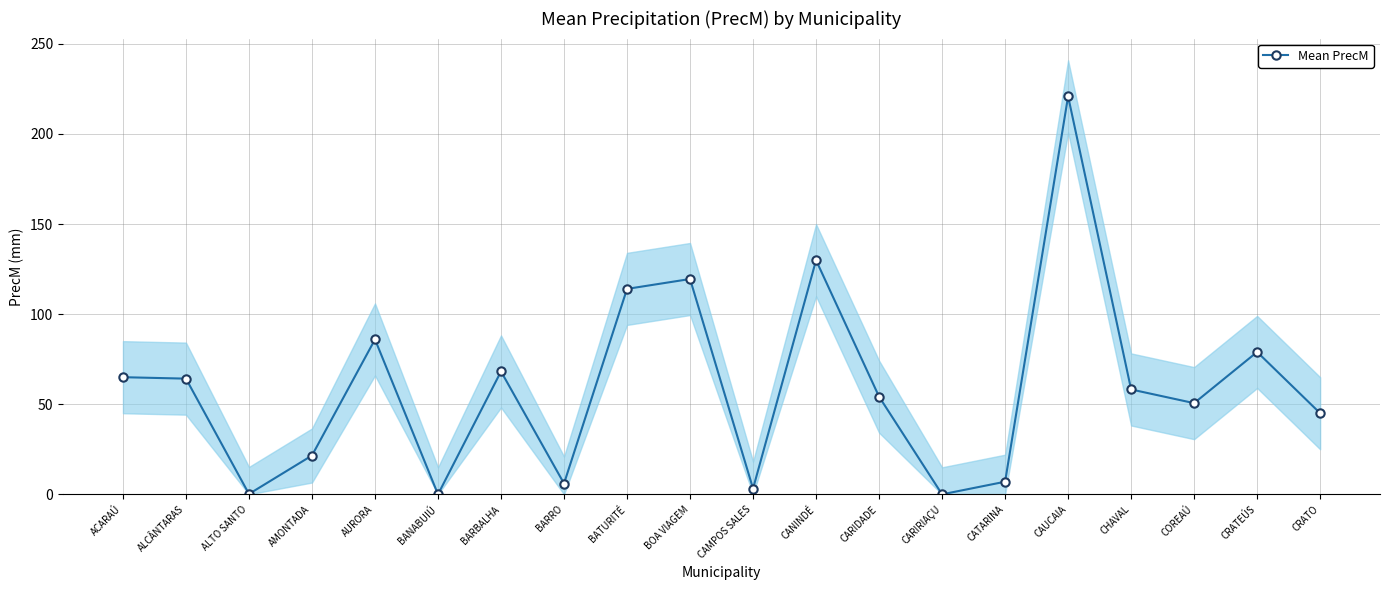

What is the label of the 2nd point from the left?

ALCÂNTARAS